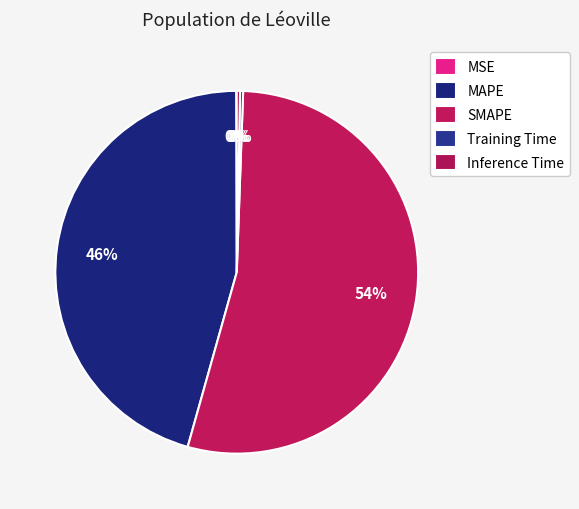

How many slices are in this pie chart?

5